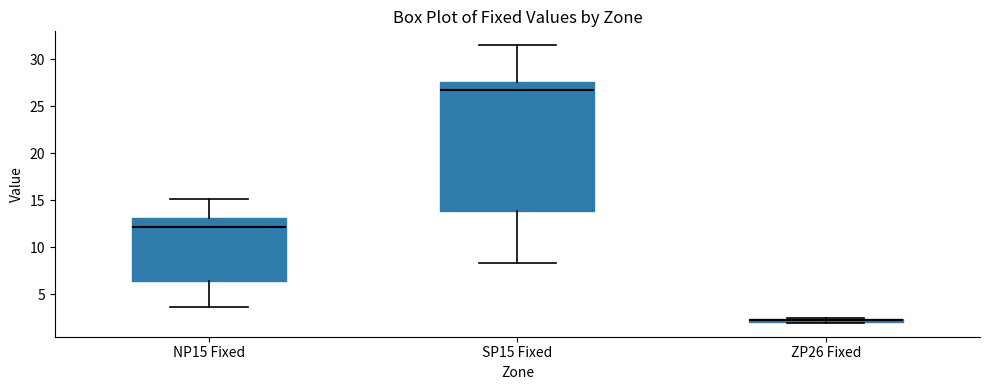

Which box is the tallest, from its lower edge to its upper edge?

SP15 Fixed